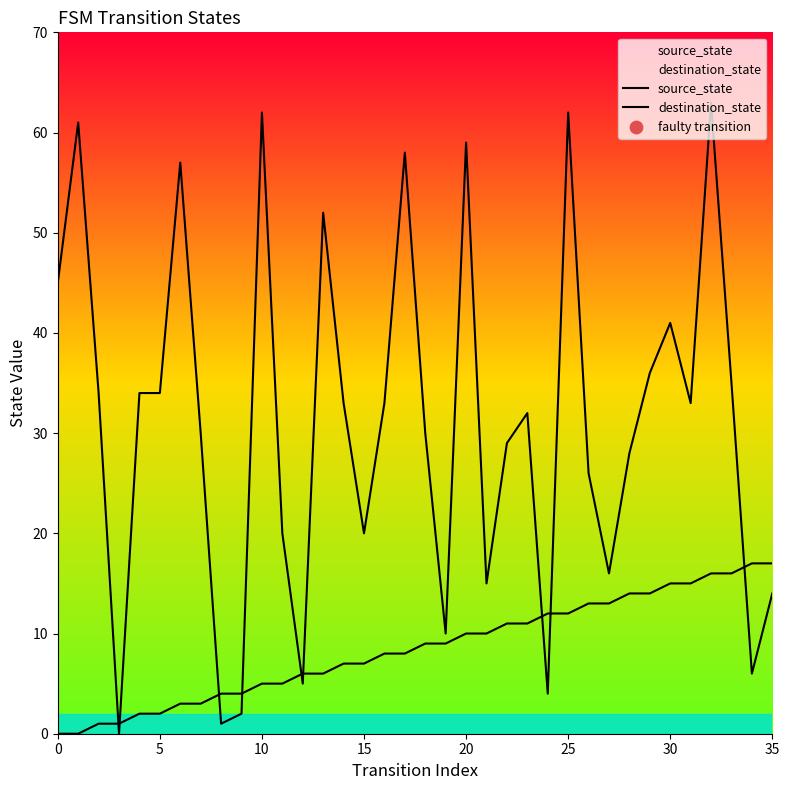

At how many categories does at least one series exceed 18?

26